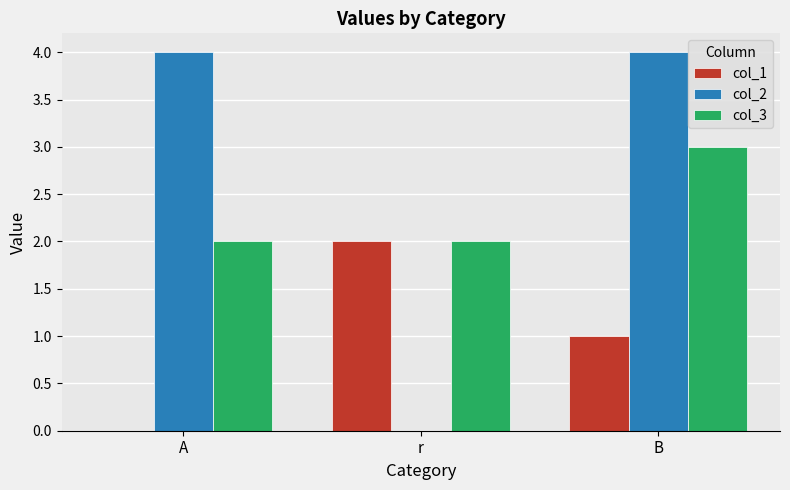

Is the value of col_1 at A greater than the value of col_3 at B?

No